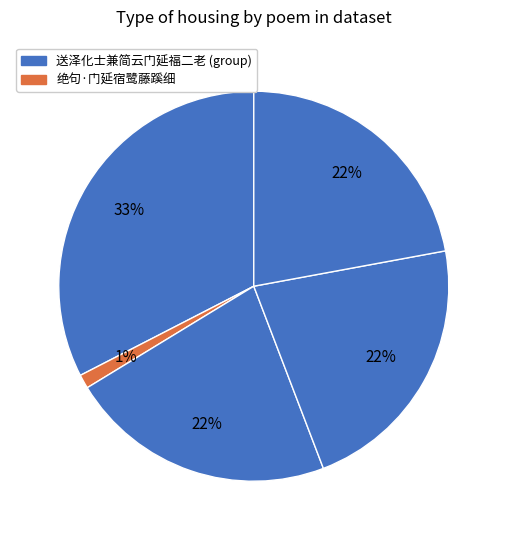

Count the number of slices in the pie.

5